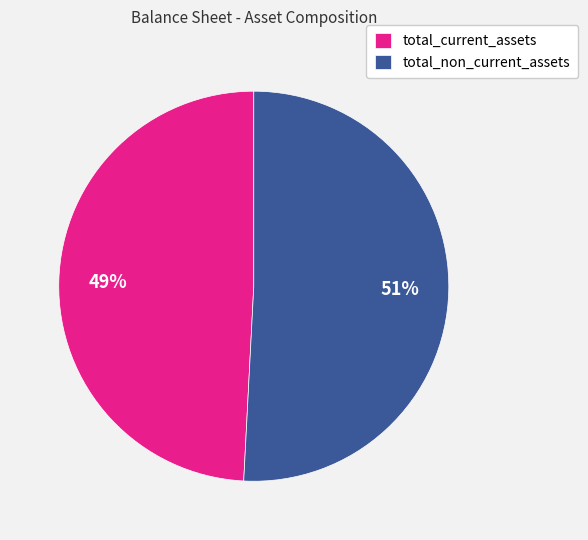

Which has a higher value, total_current_assets or total_non_current_assets?

total_non_current_assets